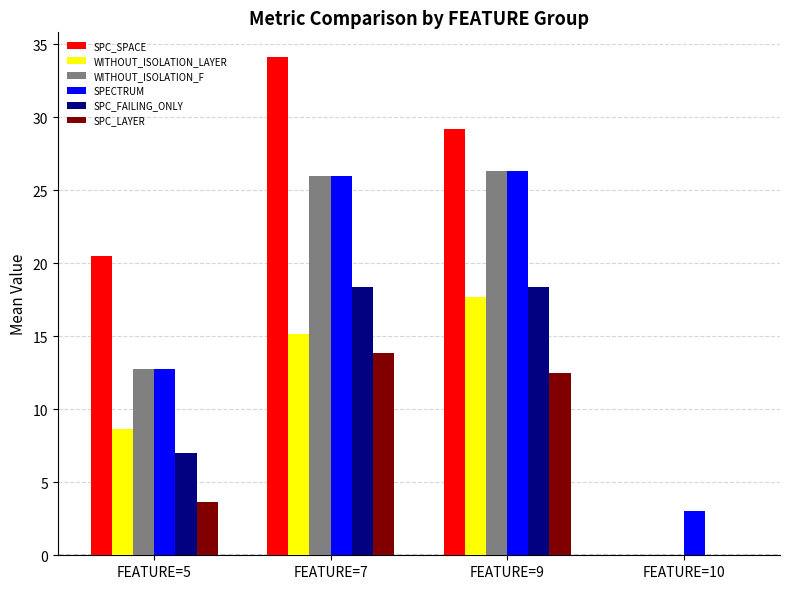

At which category does the chart reach its peak across all series?

FEATURE=7